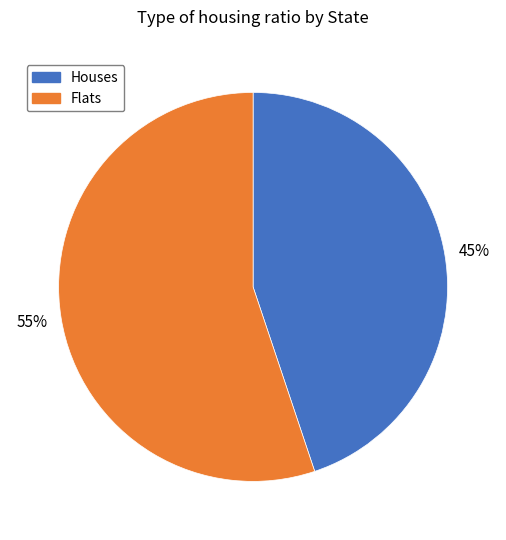

Do Flats and Houses together represent more than half of the pie?

Yes